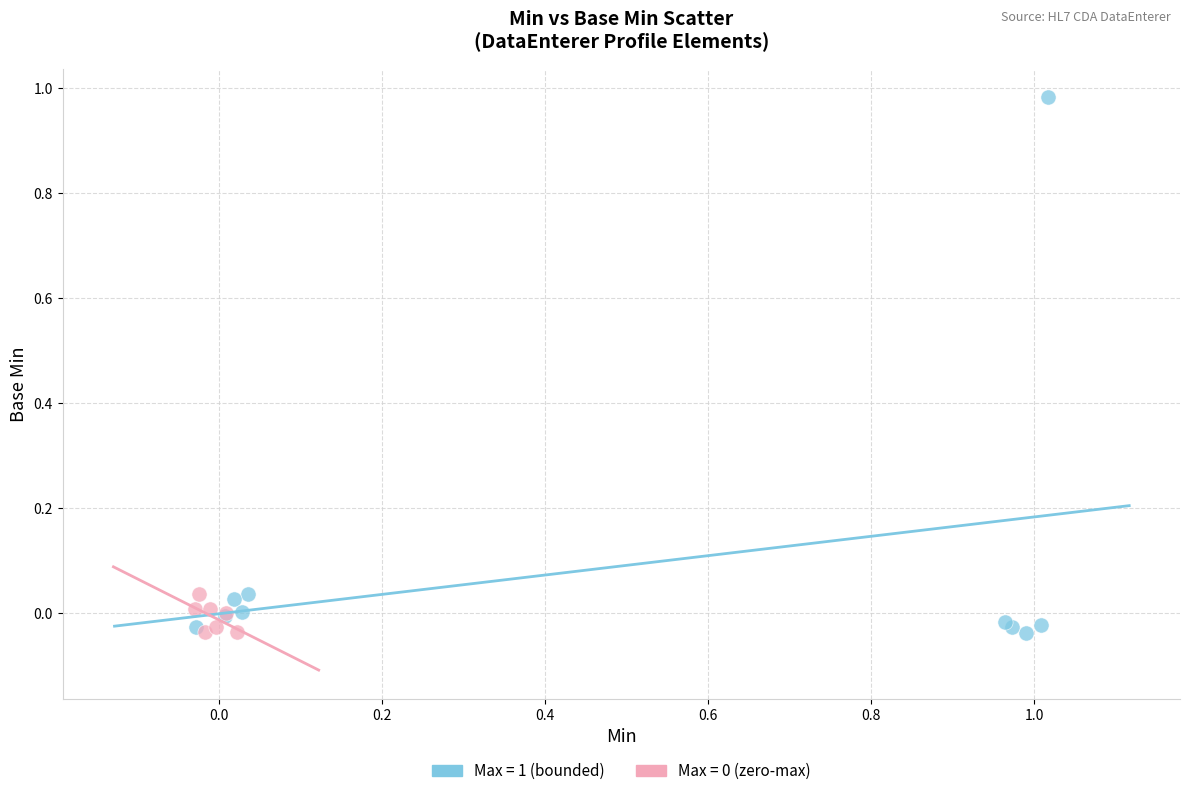

Which series has the largest Y range (max minus min)?

Max = 1 (bounded)